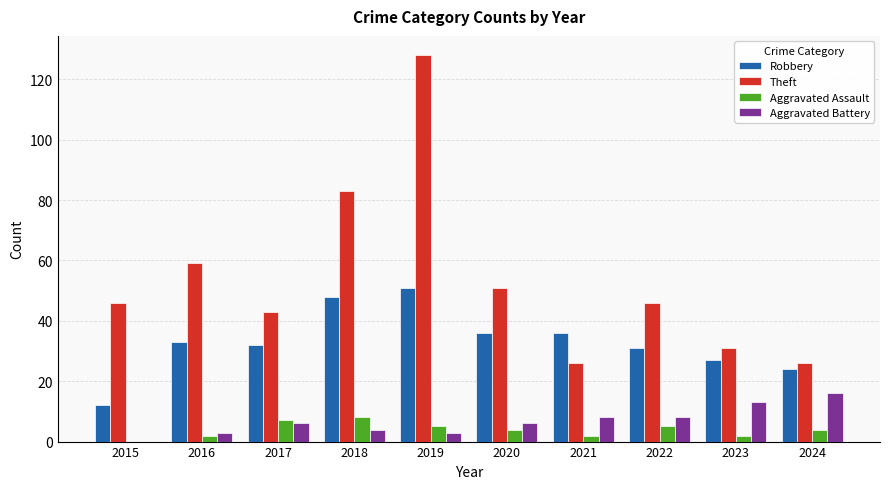

What are all the series names shown in the legend?

Robbery, Theft, Aggravated Assault, Aggravated Battery